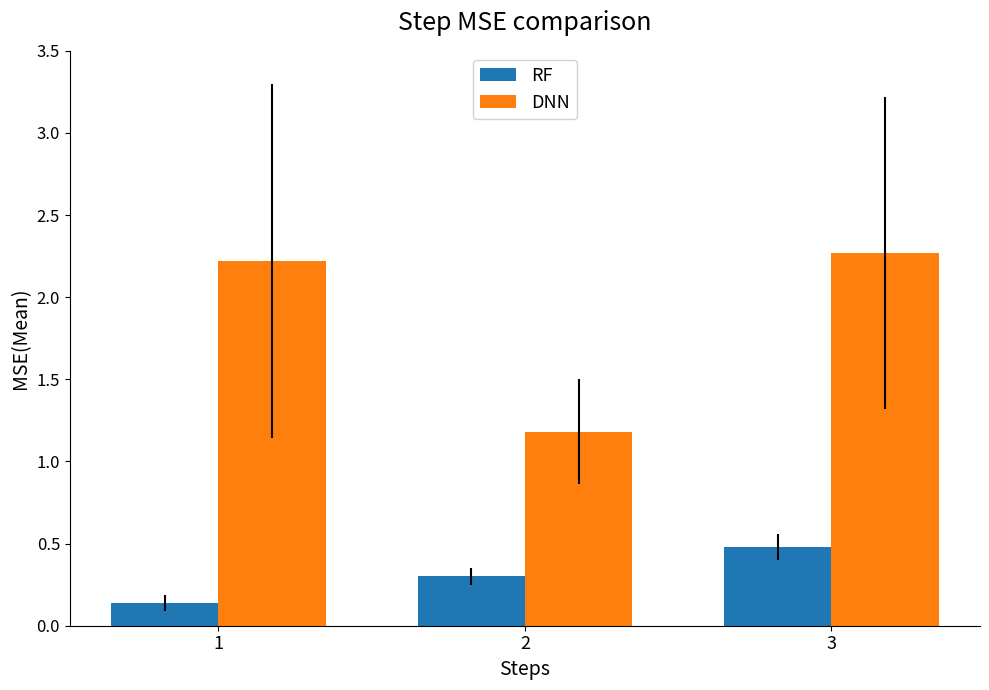

The value of DNN at 2 is 1.2. True or false?

True